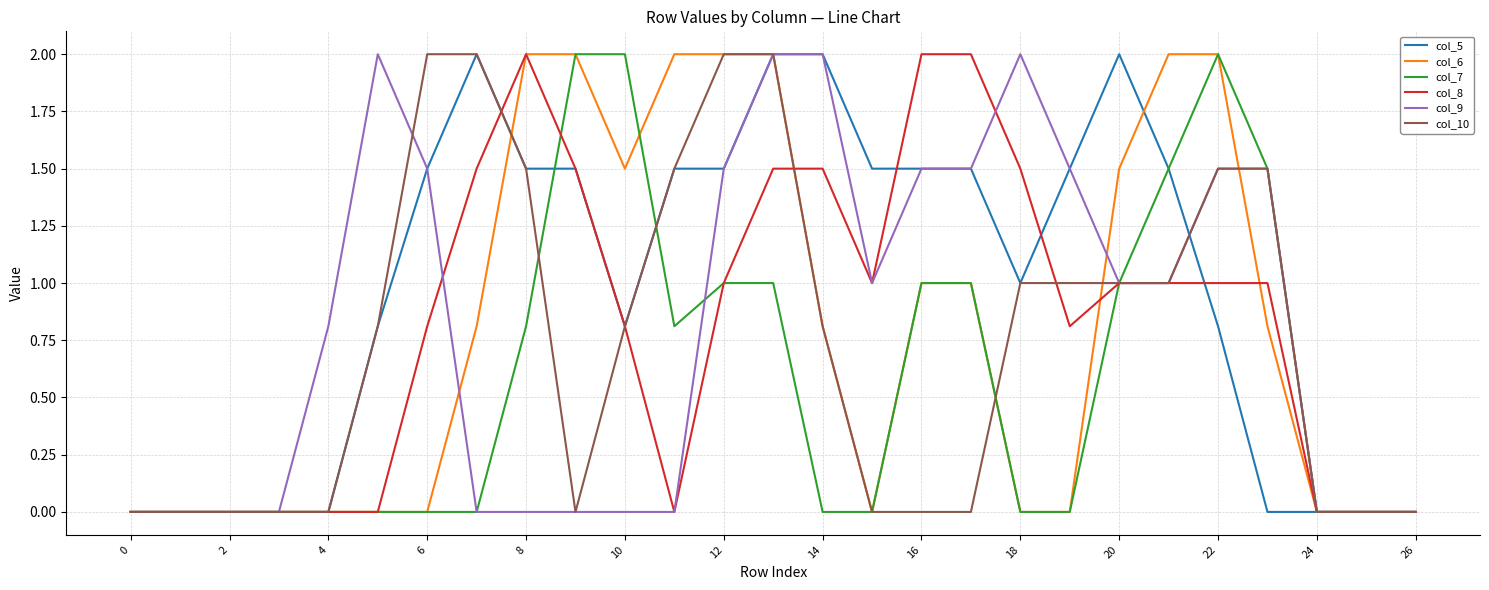

Reading right to left, what are all the values shown in this chart?

col_5: 0.0	0.0	0.0	0.0	0.8	1.5	2.0	1.5	1.0	1.5	1.5	1.5	2.0	2.0	1.5	1.5	0.8	1.5	1.5	2.0	1.5	0.8	0.0	0.0	0.0	0.0	0.0
col_6: 0.0	0.0	0.0	0.8	2.0	2.0	1.5	0.0	0.0	1.0	1.0	0.0	0.8	2.0	2.0	2.0	1.5	2.0	2.0	0.8	0.0	0.0	0.0	0.0	0.0	0.0	0.0
col_7: 0.0	0.0	0.0	1.5	2.0	1.5	1.0	0.0	0.0	1.0	1.0	0.0	0.0	1.0	1.0	0.8	2.0	2.0	0.8	0.0	0.0	0.0	0.0	0.0	0.0	0.0	0.0
col_8: 0.0	0.0	0.0	1.0	1.0	1.0	1.0	0.8	1.5	2.0	2.0	1.0	1.5	1.5	1.0	0.0	0.8	1.5	2.0	1.5	0.8	0.0	0.0	0.0	0.0	0.0	0.0
col_9: 0.0	0.0	0.0	1.5	1.5	1.0	1.0	1.5	2.0	1.5	1.5	1.0	2.0	2.0	1.5	0.0	0.0	0.0	0.0	0.0	1.5	2.0	0.8	0.0	0.0	0.0	0.0
col_10: 0.0	0.0	0.0	1.5	1.5	1.0	1.0	1.0	1.0	0.0	0.0	0.0	0.8	2.0	2.0	1.5	0.8	0.0	1.5	2.0	2.0	0.8	0.0	0.0	0.0	0.0	0.0